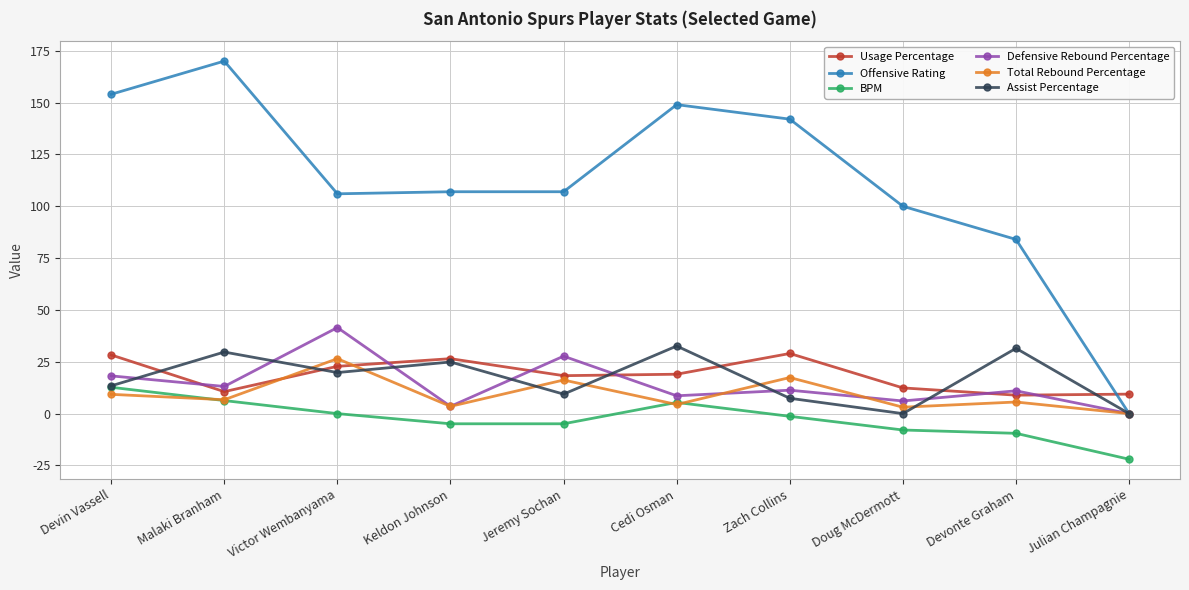

What is the smallest value displayed?

-22.0